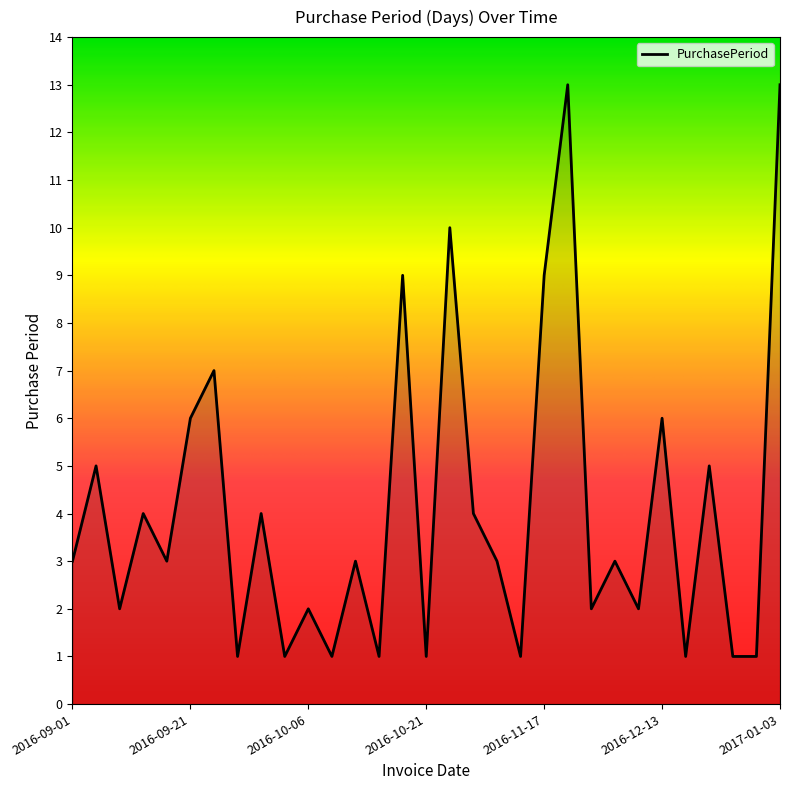

What is the greatest value displayed?

13